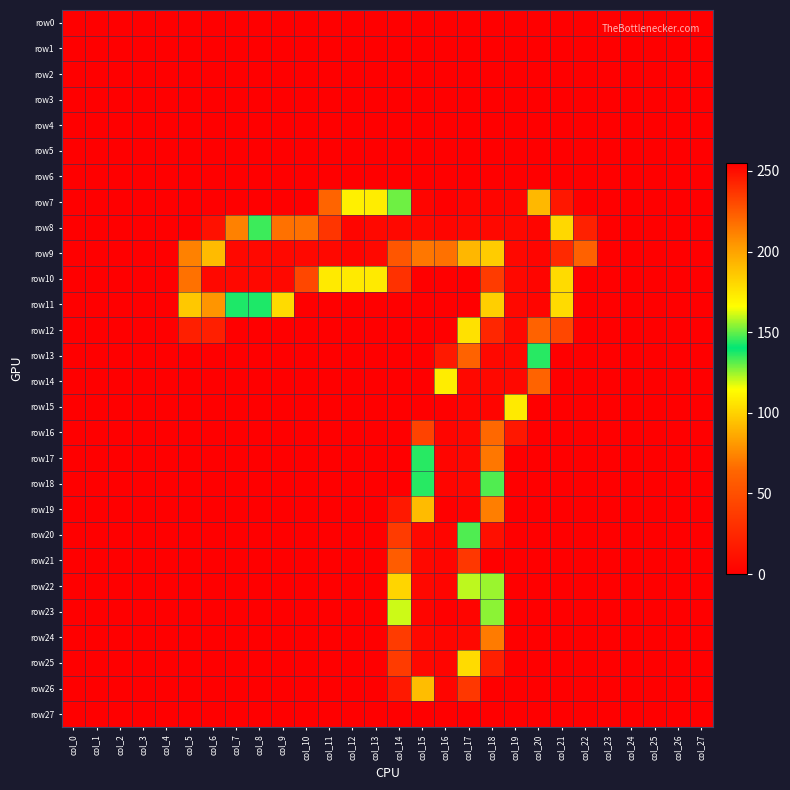

Reading left to right, extract all data points from this chart.

row0: col_0=0	col_1=0	col_2=0	col_3=0	col_4=0	col_5=0	col_6=0	col_7=0	col_8=0	col_9=0	col_10=0	col_11=0	col_12=0	col_13=0	col_14=0	col_15=0	col_16=0	col_17=0	col_18=0	col_19=0	col_20=0	col_21=0	col_22=0	col_23=0	col_24=0	col_25=0	col_26=0	col_27=0
row1: col_0=0	col_1=0	col_2=0	col_3=0	col_4=0	col_5=0	col_6=0	col_7=0	col_8=0	col_9=0	col_10=0	col_11=0	col_12=0	col_13=0	col_14=0	col_15=0	col_16=0	col_17=0	col_18=0	col_19=0	col_20=0	col_21=0	col_22=0	col_23=0	col_24=0	col_25=0	col_26=0	col_27=0
row2: col_0=0	col_1=0	col_2=0	col_3=0	col_4=0	col_5=0	col_6=0	col_7=0	col_8=0	col_9=0	col_10=0	col_11=0	col_12=0	col_13=0	col_14=0	col_15=0	col_16=0	col_17=0	col_18=0	col_19=0	col_20=0	col_21=0	col_22=0	col_23=0	col_24=0	col_25=0	col_26=0	col_27=0
row3: col_0=0	col_1=0	col_2=0	col_3=0	col_4=0	col_5=0	col_6=0	col_7=0	col_8=0	col_9=0	col_10=0	col_11=0	col_12=0	col_13=0	col_14=0	col_15=0	col_16=0	col_17=0	col_18=0	col_19=0	col_20=0	col_21=0	col_22=0	col_23=0	col_24=0	col_25=0	col_26=0	col_27=0
row4: col_0=0	col_1=0	col_2=0	col_3=0	col_4=0	col_5=0	col_6=0	col_7=0	col_8=0	col_9=0	col_10=0	col_11=0	col_12=0	col_13=0	col_14=0	col_15=0	col_16=0	col_17=0	col_18=0	col_19=0	col_20=0	col_21=0	col_22=0	col_23=0	col_24=0	col_25=0	col_26=0	col_27=0
row5: col_0=0	col_1=0	col_2=0	col_3=0	col_4=0	col_5=0	col_6=0	col_7=0	col_8=0	col_9=0	col_10=0	col_11=0	col_12=0	col_13=0	col_14=0	col_15=0	col_16=0	col_17=0	col_18=0	col_19=0	col_20=0	col_21=0	col_22=0	col_23=0	col_24=0	col_25=0	col_26=0	col_27=0
row6: col_0=0	col_1=0	col_2=0	col_3=0	col_4=0	col_5=0	col_6=0	col_7=0	col_8=0	col_9=0	col_10=0	col_11=0	col_12=0	col_13=0	col_14=0	col_15=0	col_16=0	col_17=0	col_18=0	col_19=0	col_20=0	col_21=0	col_22=0	col_23=0	col_24=0	col_25=0	col_26=0	col_27=0
row7: col_0=0	col_1=0	col_2=0	col_3=0	col_4=0	col_5=0	col_6=0	col_7=0	col_8=0	col_9=0	col_10=0	col_11=63	col_12=110	col_13=109	col_14=129	col_15=253	col_16=255	col_17=253	col_18=253	col_19=253	col_20=192	col_21=15	col_22=0	col_23=0	col_24=0	col_25=0	col_26=0	col_27=0
row8: col_0=0	col_1=0	col_2=0	col_3=0	col_4=0	col_5=0	col_6=11	col_7=73	col_8=134	col_9=217	col_10=217	col_11=237	col_12=253	col_13=252	col_14=252	col_15=252	col_16=253	col_17=252	col_18=252	col_19=252	col_20=253	col_21=180	col_22=21	col_23=0	col_24=0	col_25=0	col_26=0	col_27=0
row9: col_0=0	col_1=0	col_2=0	col_3=0	col_4=0	col_5=73	col_6=191	col_7=252	col_8=252	col_9=252	col_10=252	col_11=252	col_12=253	col_13=252	col_14=226	col_15=215	col_16=217	col_17=91	col_18=98	col_19=252	col_20=253	col_21=241	col_22=61	col_23=0	col_24=0	col_25=0	col_26=0	col_27=0
row10: col_0=0	col_1=0	col_2=0	col_3=0	col_4=0	col_5=217	col_6=252	col_7=252	col_8=252	col_9=252	col_10=231	col_11=108	col_12=108	col_13=108	col_14=31	col_15=0	col_16=0	col_17=0	col_18=37	col_19=252	col_20=253	col_21=179	col_22=0	col_23=0	col_24=0	col_25=0	col_26=0	col_27=0
row11: col_0=0	col_1=0	col_2=0	col_3=0	col_4=0	col_5=186	col_6=205	col_7=143	col_8=143	col_9=103	col_10=0	col_11=0	col_12=0	col_13=0	col_14=0	col_15=0	col_16=0	col_17=0	col_18=99	col_19=252	col_20=253	col_21=179	col_22=0	col_23=0	col_24=0	col_25=0	col_26=0	col_27=0
row12: col_0=0	col_1=0	col_2=0	col_3=0	col_4=0	col_5=20	col_6=20	col_7=0	col_8=0	col_9=0	col_10=0	col_11=0	col_12=0	col_13=0	col_14=0	col_15=0	col_16=0	col_17=105	col_18=242	col_19=252	col_20=222	col_21=45	col_22=0	col_23=0	col_24=0	col_25=0	col_26=0	col_27=0
row13: col_0=0	col_1=0	col_2=0	col_3=0	col_4=0	col_5=0	col_6=0	col_7=0	col_8=0	col_9=0	col_10=0	col_11=0	col_12=0	col_13=0	col_14=0	col_15=0	col_16=16	col_17=222	col_18=252	col_19=252	col_20=144	col_21=0	col_22=0	col_23=0	col_24=0	col_25=0	col_26=0	col_27=0
row14: col_0=0	col_1=0	col_2=0	col_3=0	col_4=0	col_5=0	col_6=0	col_7=0	col_8=0	col_9=0	col_10=0	col_11=0	col_12=0	col_13=0	col_14=0	col_15=0	col_16=109	col_17=252	col_18=252	col_19=252	col_20=62	col_21=0	col_22=0	col_23=0	col_24=0	col_25=0	col_26=0	col_27=0
row15: col_0=0	col_1=0	col_2=0	col_3=0	col_4=0	col_5=0	col_6=0	col_7=0	col_8=0	col_9=0	col_10=0	col_11=0	col_12=0	col_13=0	col_14=0	col_15=0	col_16=255	col_17=253	col_18=253	col_19=108	col_20=0	col_21=0	col_22=0	col_23=0	col_24=0	col_25=0	col_26=0	col_27=0
row16: col_0=0	col_1=0	col_2=0	col_3=0	col_4=0	col_5=0	col_6=0	col_7=0	col_8=0	col_9=0	col_10=0	col_11=0	col_12=0	col_13=0	col_14=0	col_15=42	col_16=253	col_17=252	col_18=220	col_19=15	col_20=0	col_21=0	col_22=0	col_23=0	col_24=0	col_25=0	col_26=0	col_27=0
row17: col_0=0	col_1=0	col_2=0	col_3=0	col_4=0	col_5=0	col_6=0	col_7=0	col_8=0	col_9=0	col_10=0	col_11=0	col_12=0	col_13=0	col_14=0	col_15=144	col_16=253	col_17=252	col_18=215	col_19=0	col_20=0	col_21=0	col_22=0	col_23=0	col_24=0	col_25=0	col_26=0	col_27=0
row18: col_0=0	col_1=0	col_2=0	col_3=0	col_4=0	col_5=0	col_6=0	col_7=0	col_8=0	col_9=0	col_10=0	col_11=0	col_12=0	col_13=0	col_14=0	col_15=144	col_16=253	col_17=252	col_18=132	col_19=0	col_20=0	col_21=0	col_22=0	col_23=0	col_24=0	col_25=0	col_26=0	col_27=0
row19: col_0=0	col_1=0	col_2=0	col_3=0	col_4=0	col_5=0	col_6=0	col_7=0	col_8=0	col_9=0	col_10=0	col_11=0	col_12=0	col_13=0	col_14=16	col_15=191	col_16=255	col_17=253	col_18=72	col_19=0	col_20=0	col_21=0	col_22=0	col_23=0	col_24=0	col_25=0	col_26=0	col_27=0
row20: col_0=0	col_1=0	col_2=0	col_3=0	col_4=0	col_5=0	col_6=0	col_7=0	col_8=0	col_9=0	col_10=0	col_11=0	col_12=0	col_13=0	col_14=37	col_15=252	col_16=253	col_17=148	col_18=10	col_19=0	col_20=0	col_21=0	col_22=0	col_23=0	col_24=0	col_25=0	col_26=0	col_27=0
row21: col_0=0	col_1=0	col_2=0	col_3=0	col_4=0	col_5=0	col_6=0	col_7=0	col_8=0	col_9=0	col_10=0	col_11=0	col_12=0	col_13=0	col_14=58	col_15=252	col_16=253	col_17=35	col_18=0	col_19=0	col_20=0	col_21=0	col_22=0	col_23=0	col_24=0	col_25=0	col_26=0	col_27=0
row22: col_0=0	col_1=0	col_2=0	col_3=0	col_4=0	col_5=0	col_6=0	col_7=0	col_8=0	col_9=0	col_10=0	col_11=0	col_12=0	col_13=0	col_14=181	col_15=252	col_16=253	col_17=159	col_18=125	col_19=0	col_20=0	col_21=0	col_22=0	col_23=0	col_24=0	col_25=0	col_26=0	col_27=0
row23: col_0=0	col_1=0	col_2=0	col_3=0	col_4=0	col_5=0	col_6=0	col_7=0	col_8=0	col_9=0	col_10=0	col_11=0	col_12=0	col_13=0	col_14=120	col_15=253	col_16=255	col_17=253	col_18=154	col_19=0	col_20=0	col_21=0	col_22=0	col_23=0	col_24=0	col_25=0	col_26=0	col_27=0
row24: col_0=0	col_1=0	col_2=0	col_3=0	col_4=0	col_5=0	col_6=0	col_7=0	col_8=0	col_9=0	col_10=0	col_11=0	col_12=0	col_13=0	col_14=37	col_15=252	col_16=253	col_17=252	col_18=71	col_19=0	col_20=0	col_21=0	col_22=0	col_23=0	col_24=0	col_25=0	col_26=0	col_27=0
row25: col_0=0	col_1=0	col_2=0	col_3=0	col_4=0	col_5=0	col_6=0	col_7=0	col_8=0	col_9=0	col_10=0	col_11=0	col_12=0	col_13=0	col_14=37	col_15=252	col_16=253	col_17=179	col_18=20	col_19=0	col_20=0	col_21=0	col_22=0	col_23=0	col_24=0	col_25=0	col_26=0	col_27=0
row26: col_0=0	col_1=0	col_2=0	col_3=0	col_4=0	col_5=0	col_6=0	col_7=0	col_8=0	col_9=0	col_10=0	col_11=0	col_12=0	col_13=0	col_14=16	col_15=190	col_16=253	col_17=35	col_18=0	col_19=0	col_20=0	col_21=0	col_22=0	col_23=0	col_24=0	col_25=0	col_26=0	col_27=0
row27: col_0=0	col_1=0	col_2=0	col_3=0	col_4=0	col_5=0	col_6=0	col_7=0	col_8=0	col_9=0	col_10=0	col_11=0	col_12=0	col_13=0	col_14=0	col_15=0	col_16=0	col_17=0	col_18=0	col_19=0	col_20=0	col_21=0	col_22=0	col_23=0	col_24=0	col_25=0	col_26=0	col_27=0